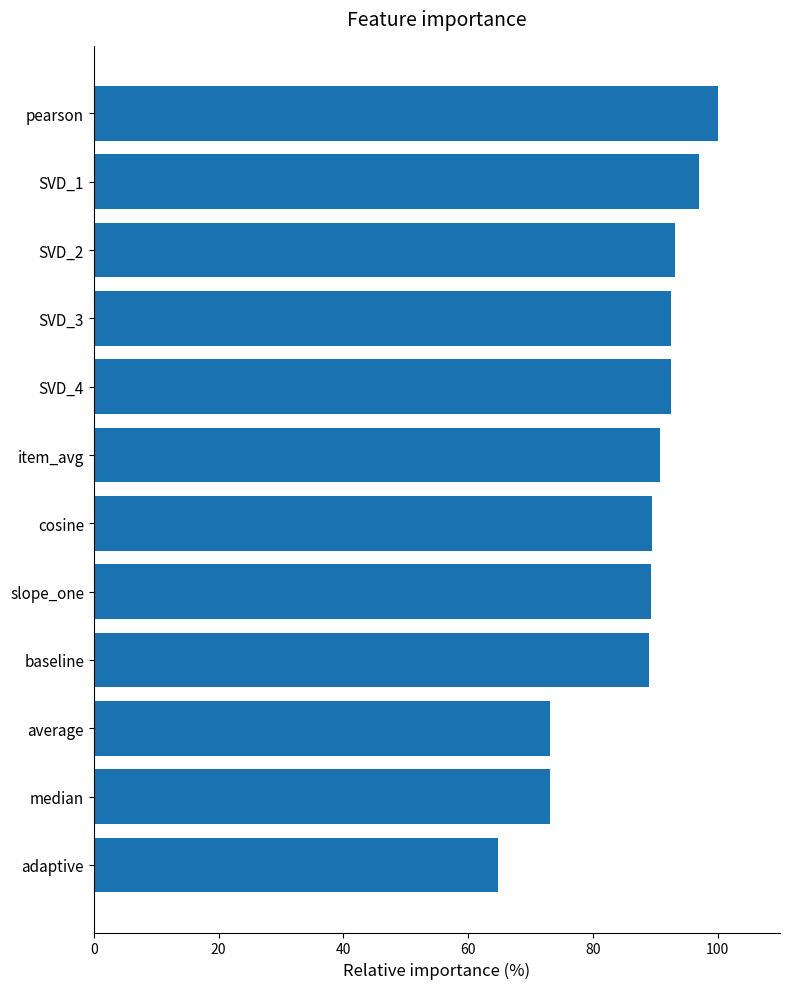

What is the value of the 1st bar from the top?

100.0